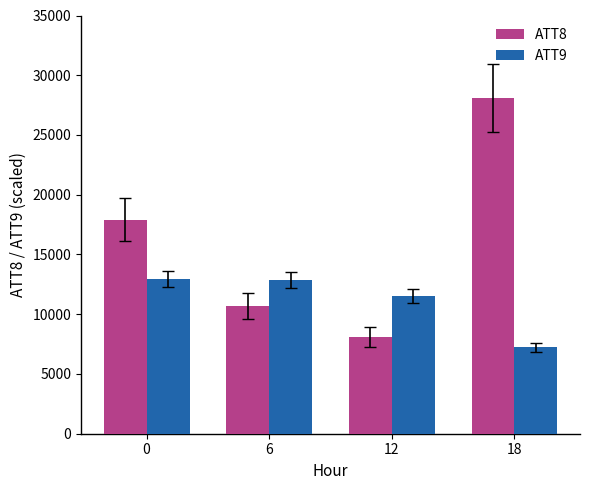

What is the average value of the ATT9 series?

11143.5